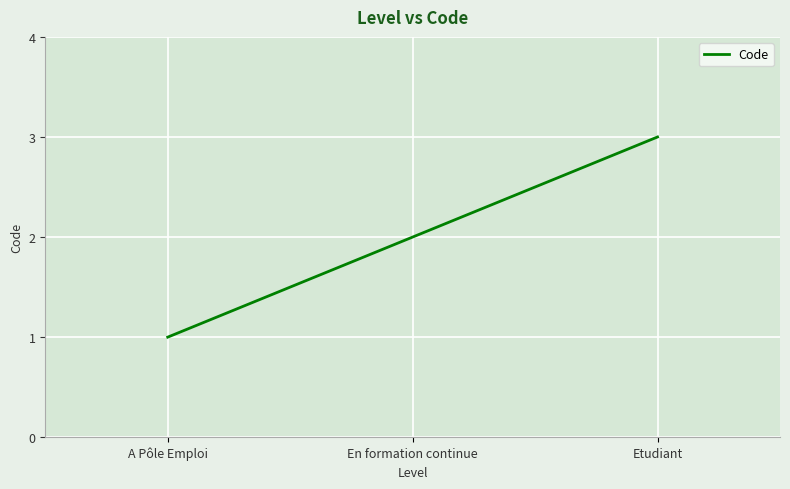

List the labels in order of value, largest first.

Etudiant, En formation continue, A Pôle Emploi